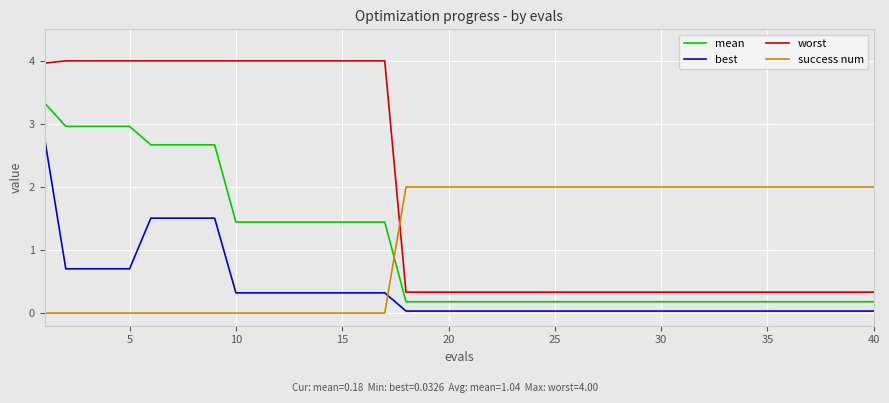

Which series has the largest range (max minus min)?

worst